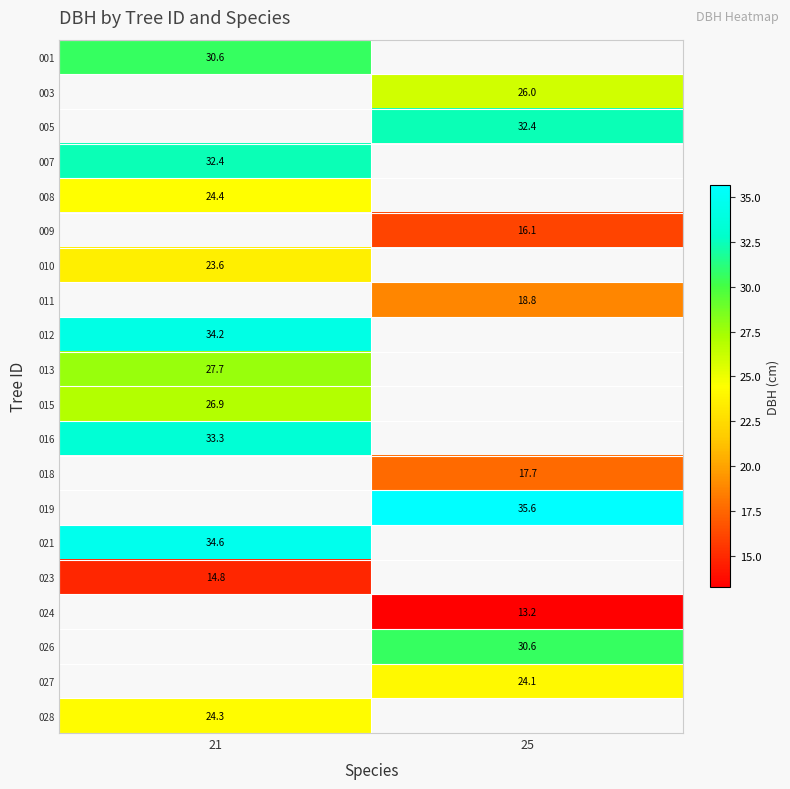

True or false: 008 has a value of 36.8 at 21.

False